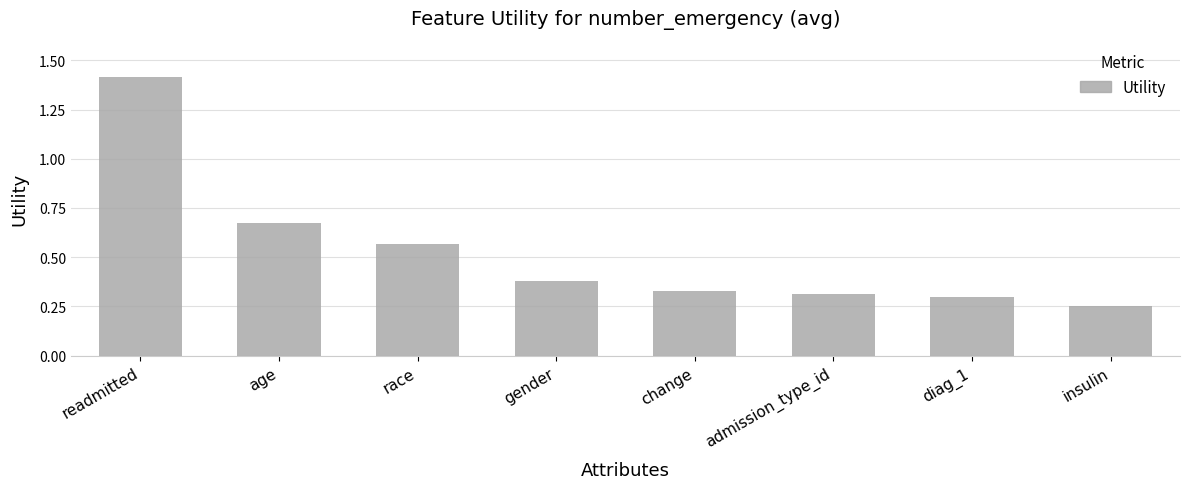

Count the values in the range 0 to 1.

7